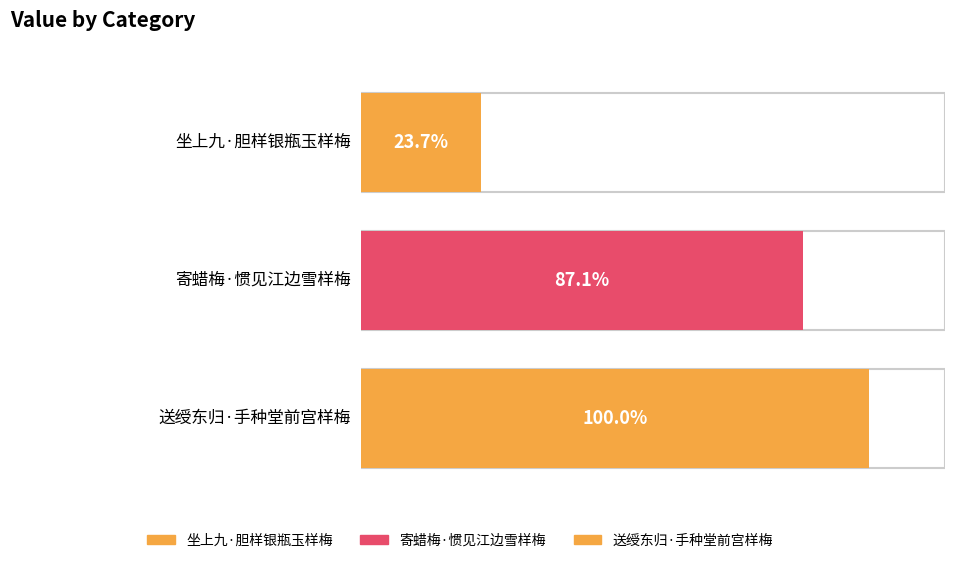

Rank the categories by value from highest to lowest.

送绶东归·手种堂前宫样梅, 寄蜡梅·惯见江边雪样梅, 坐上九·胆样银瓶玉样梅